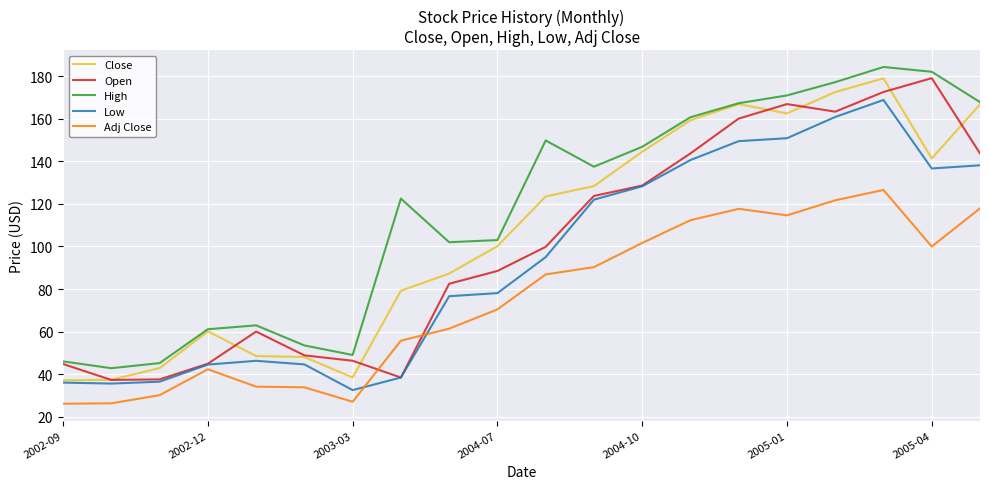

What is the highest value of the High series?

184.4